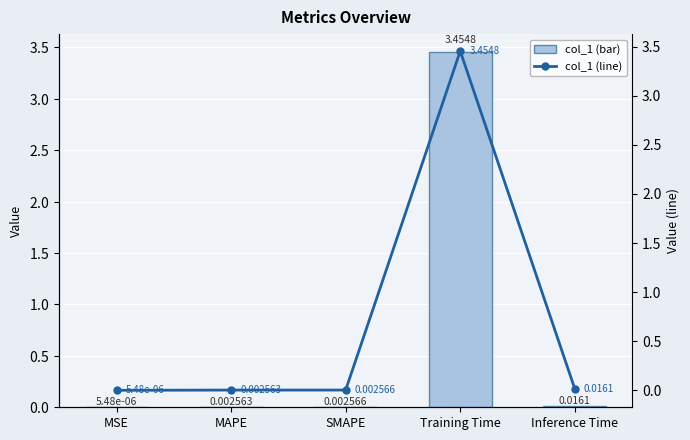

The value of col_1 (line) at SMAPE is 0.0. True or false?

False